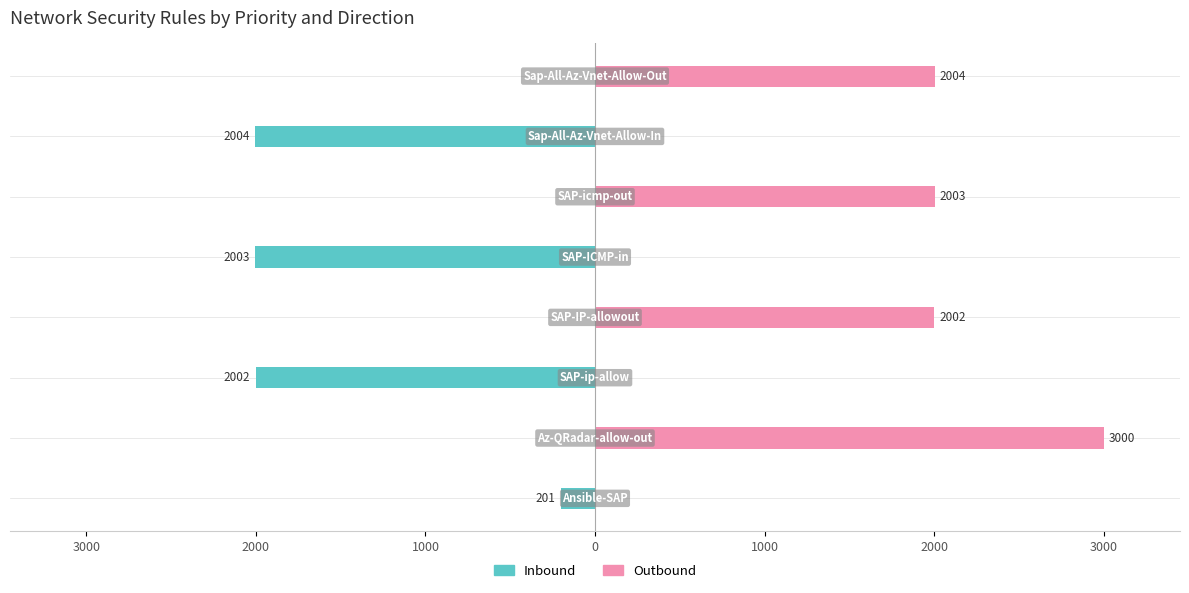

What is the smallest value displayed?

-2004